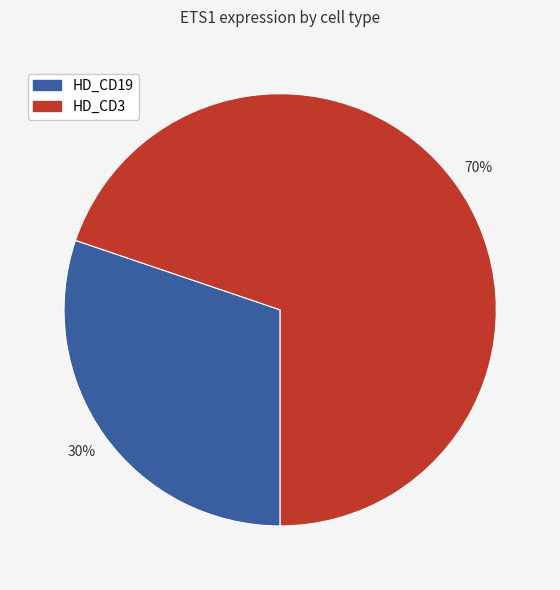

To the nearest percent, what is the difference between the largest and smallest slice percentages?

40%